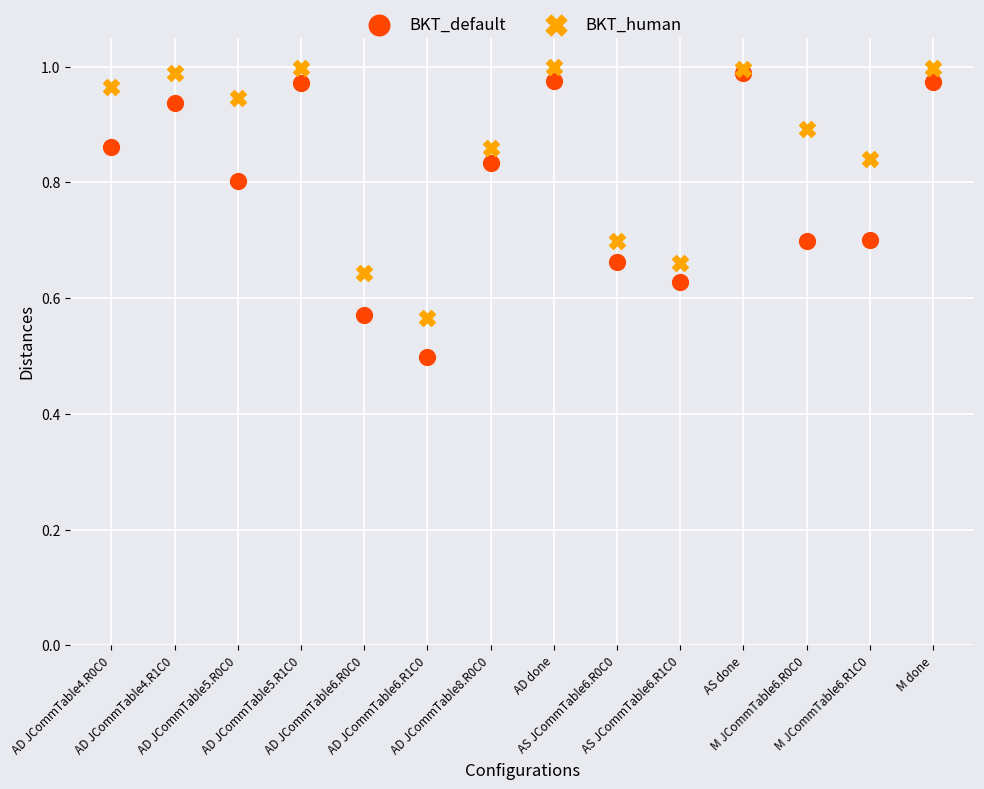

Which series has the largest Y range (max minus min)?

BKT_default